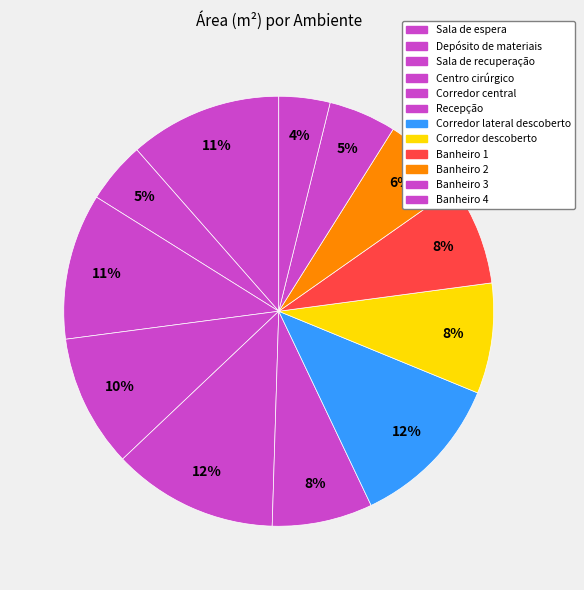

To the nearest percent, what percentage of the pie is Sala de espera?

11%